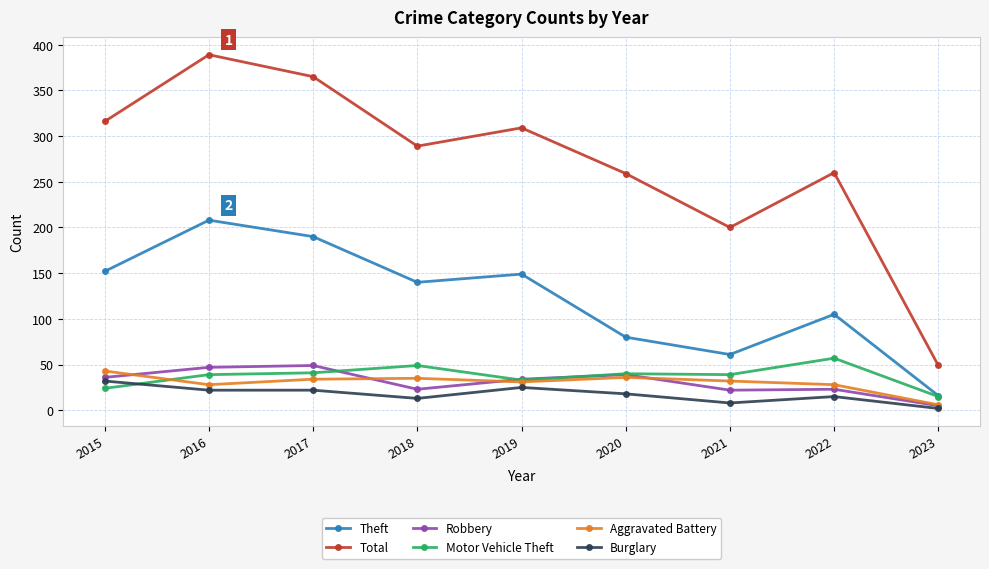

True or false: Total and Burglary intersect in this chart.

False